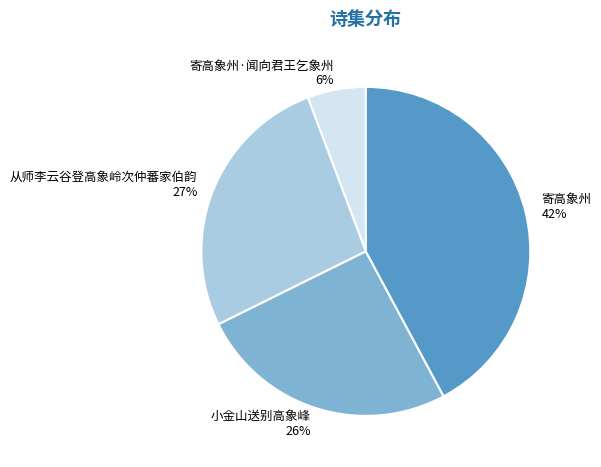

Count the number of slices in the pie.

4